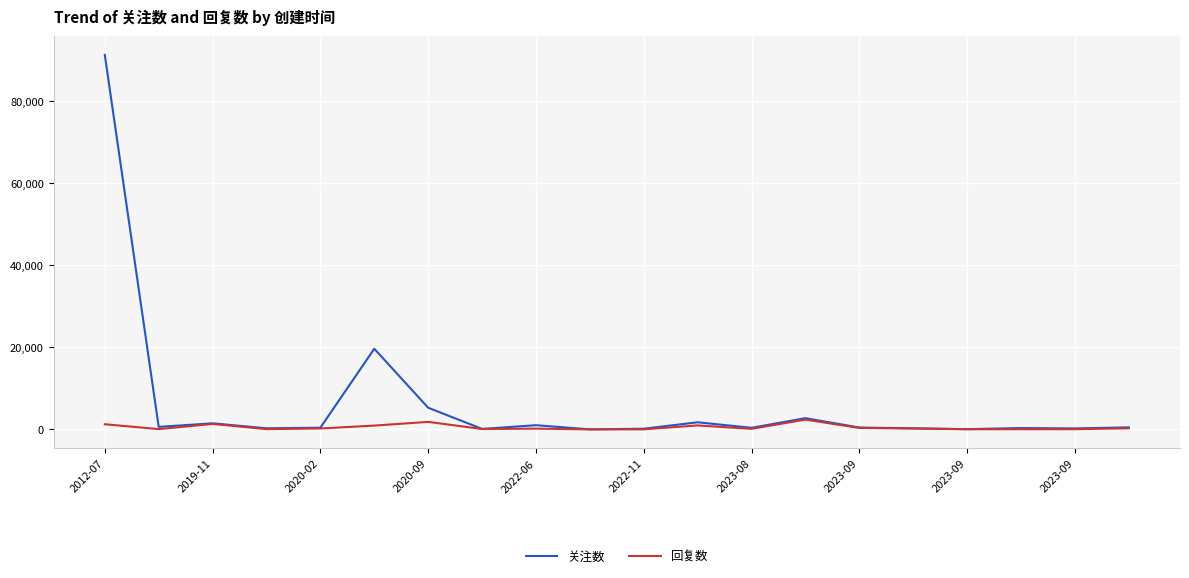

Which series has the widest spread of values?

关注数